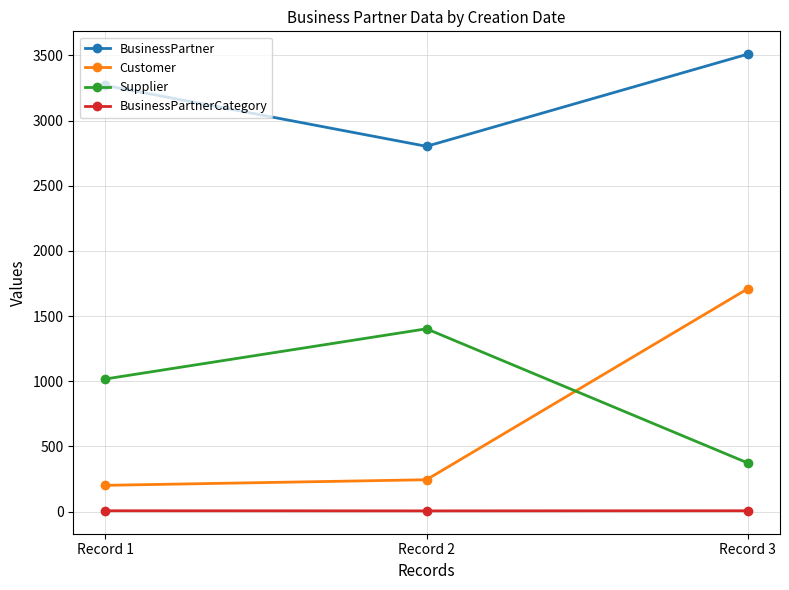

What is the difference between the Customer values at Record 1 and Record 3?

1508